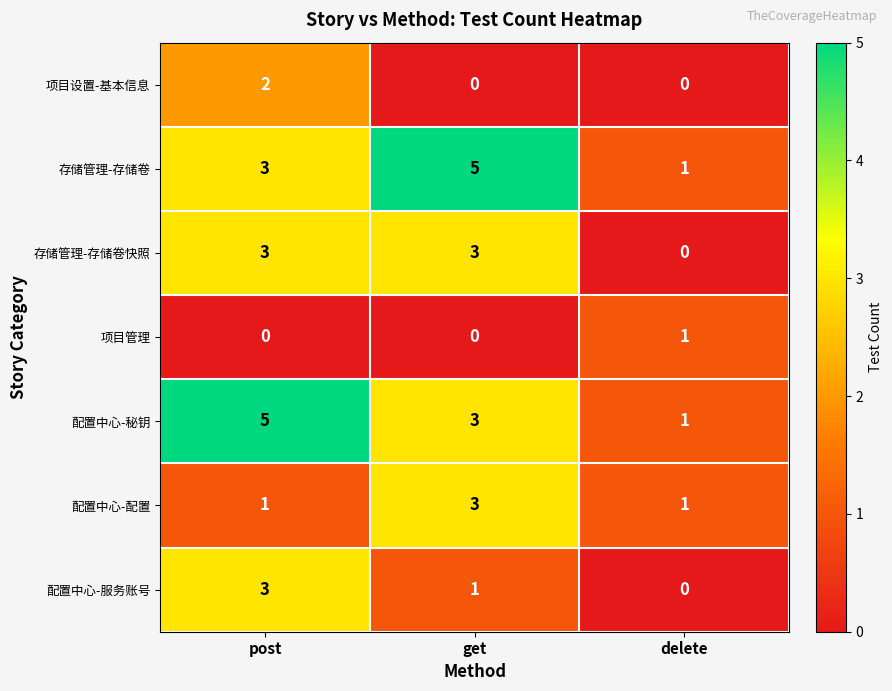

What is the maximum value shown in the chart?

5